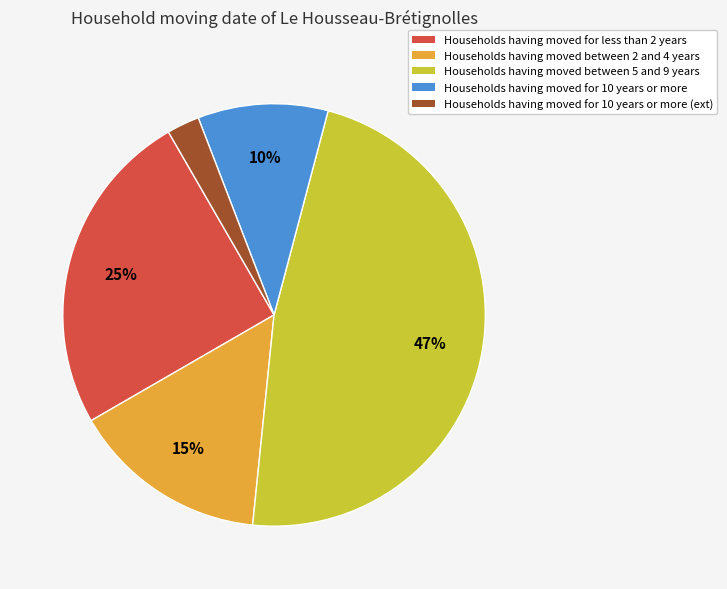

Count the number of slices in the pie.

5